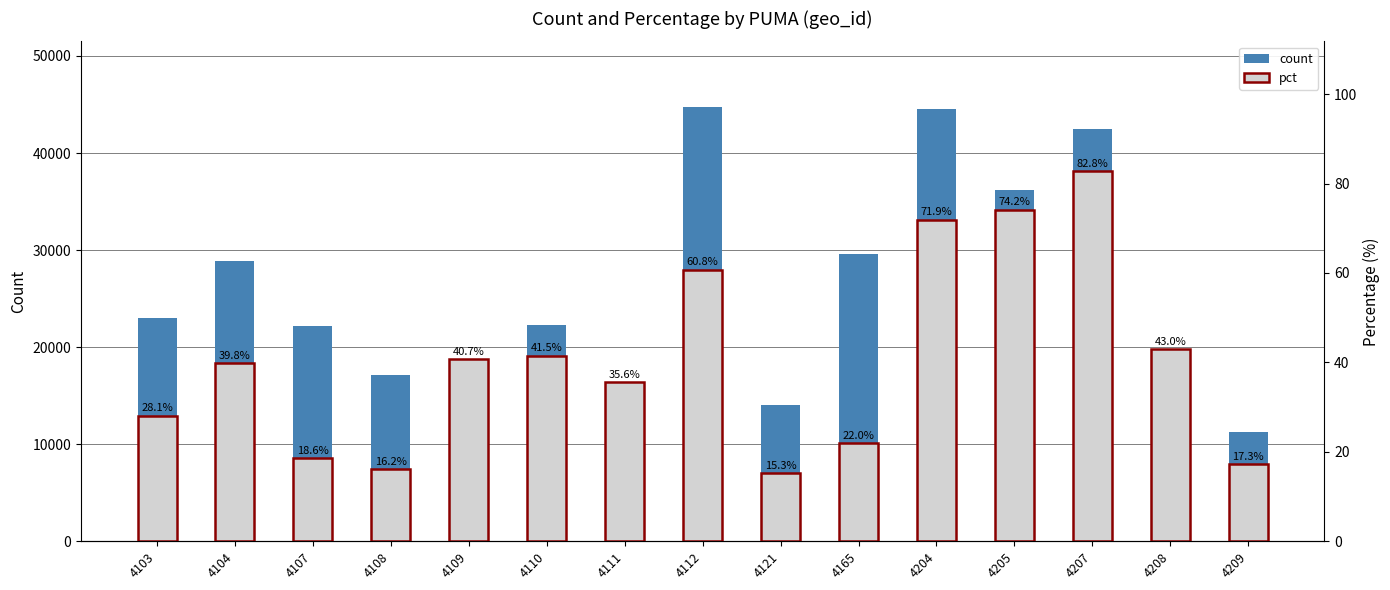

Is it true that pct equals 48.4 at 4103?

False